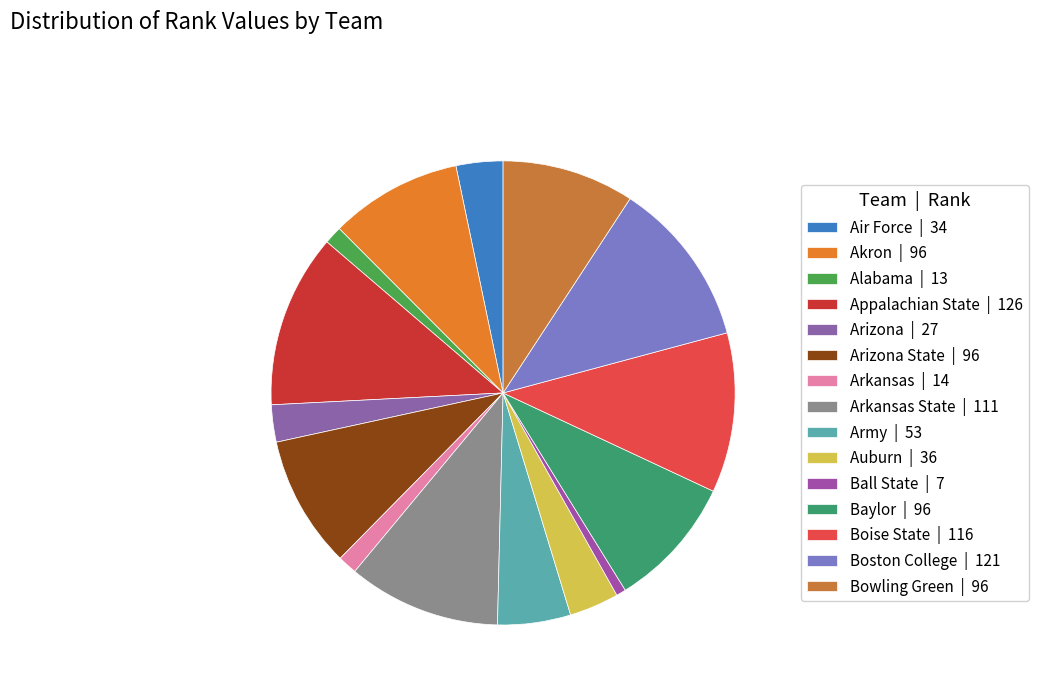

How many slices are in this pie chart?

15